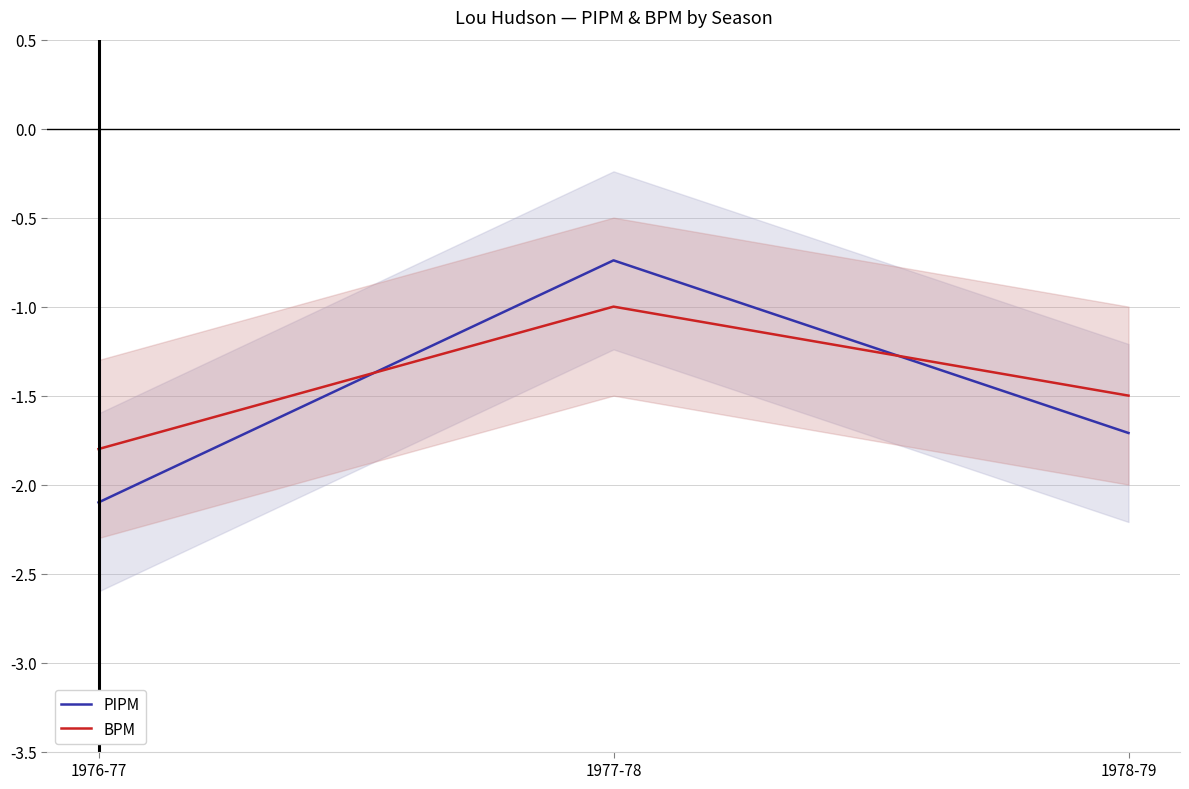

List the series in order of their peak value, lowest first.

BPM, PIPM